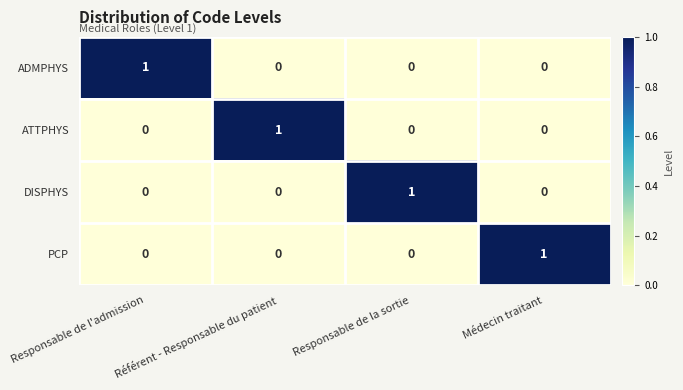

The ATTPHYS series shows 0 at Responsable de l'admission. True or false?

True